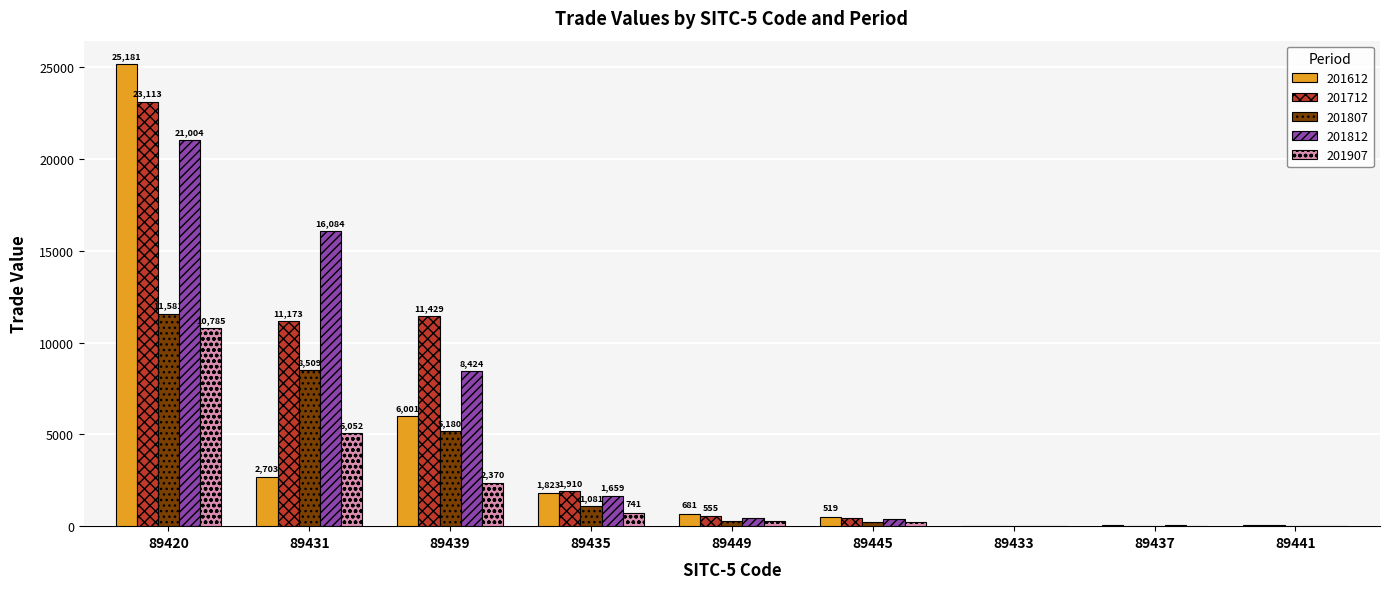

Where does the 201712 series first go above 555?

89420